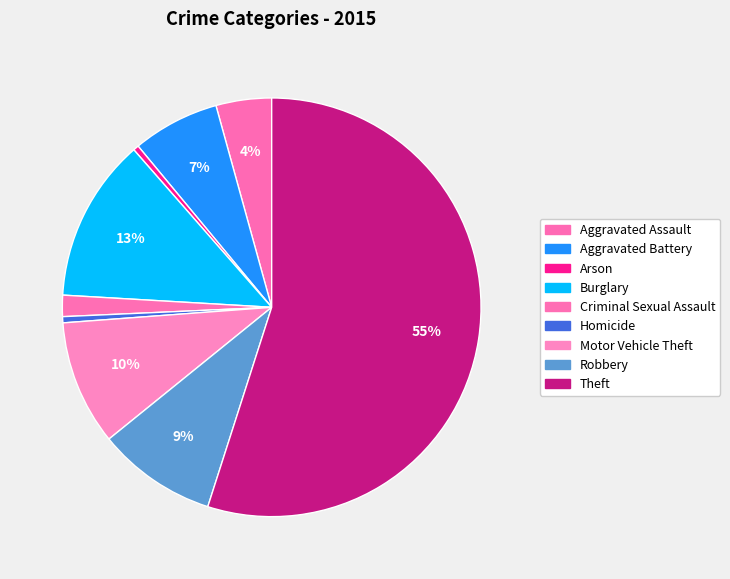

Which has a higher value, Criminal Sexual Assault or Homicide?

Criminal Sexual Assault